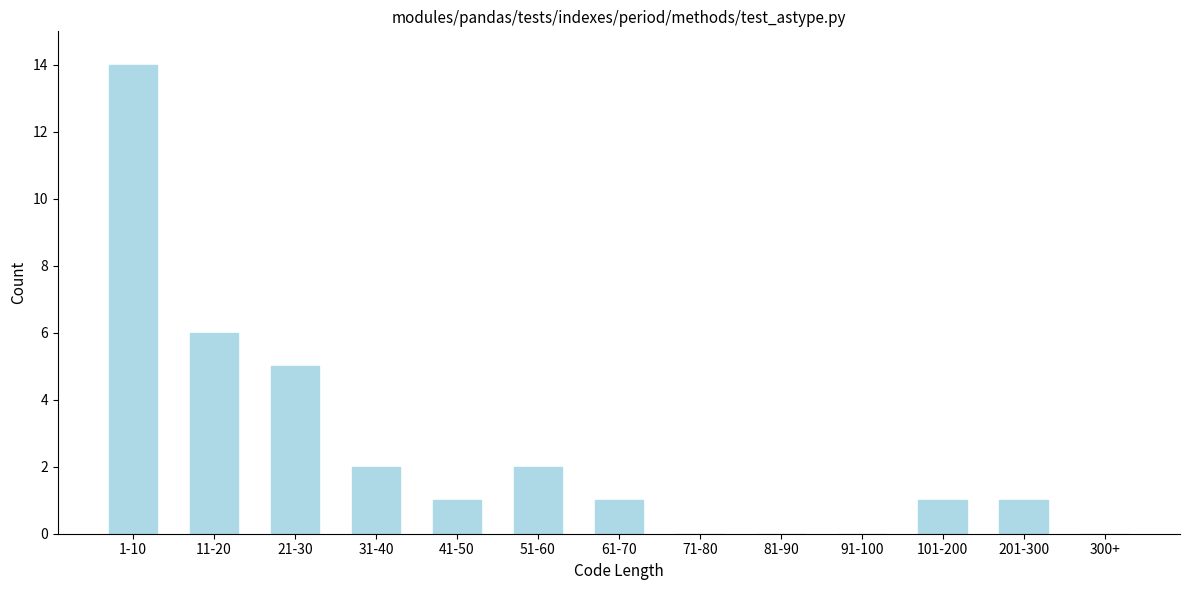

Reading left to right, extract all data points from this chart.

1-10=14	11-20=6	21-30=5	31-40=2	41-50=1	51-60=2	61-70=1	71-80=0	81-90=0	91-100=0	101-200=1	201-300=1	300+=0